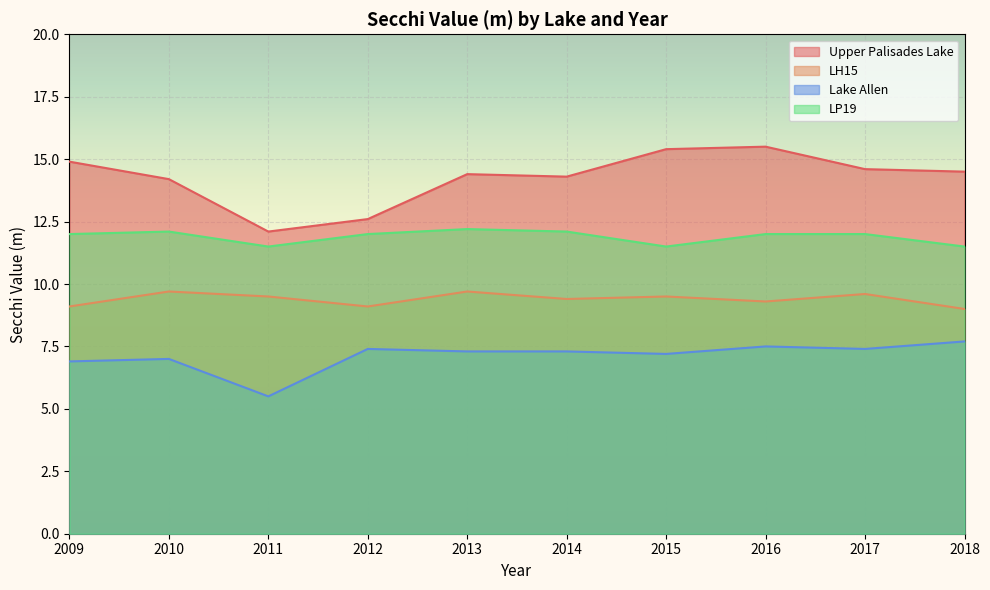

Does the chart display data point markers on the line(s)?

No